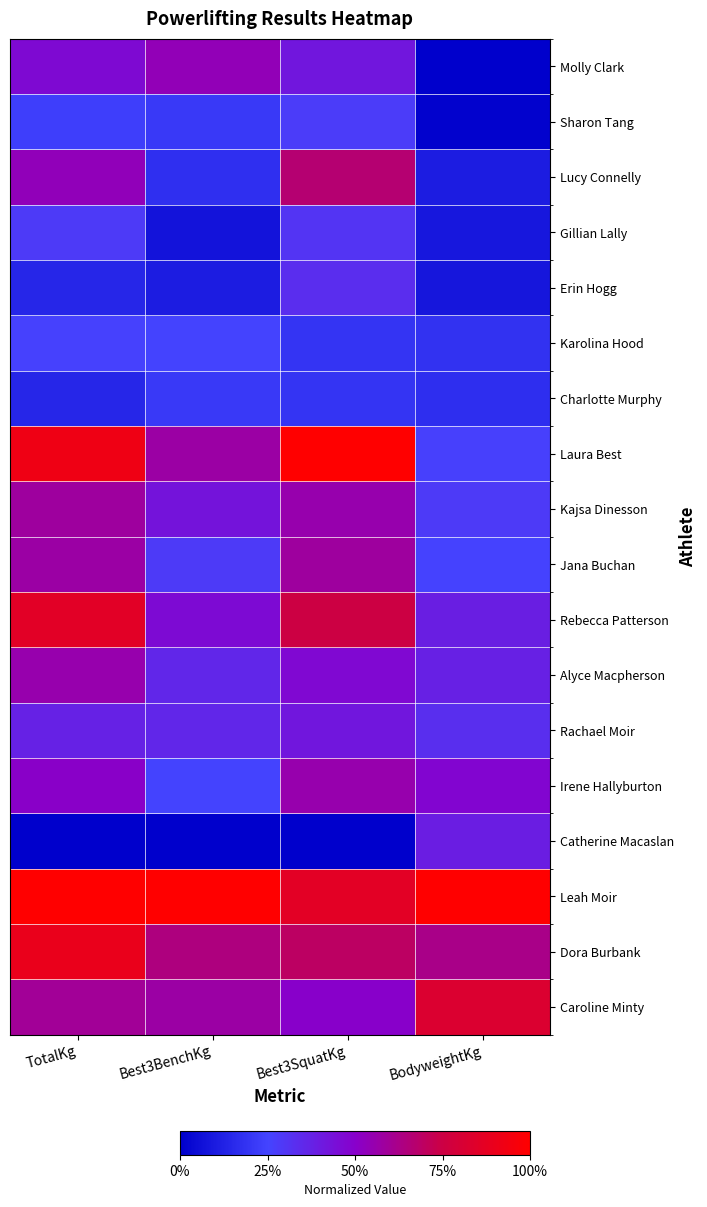

What is the spread (max minus min) of values at TotalKg?

1.0